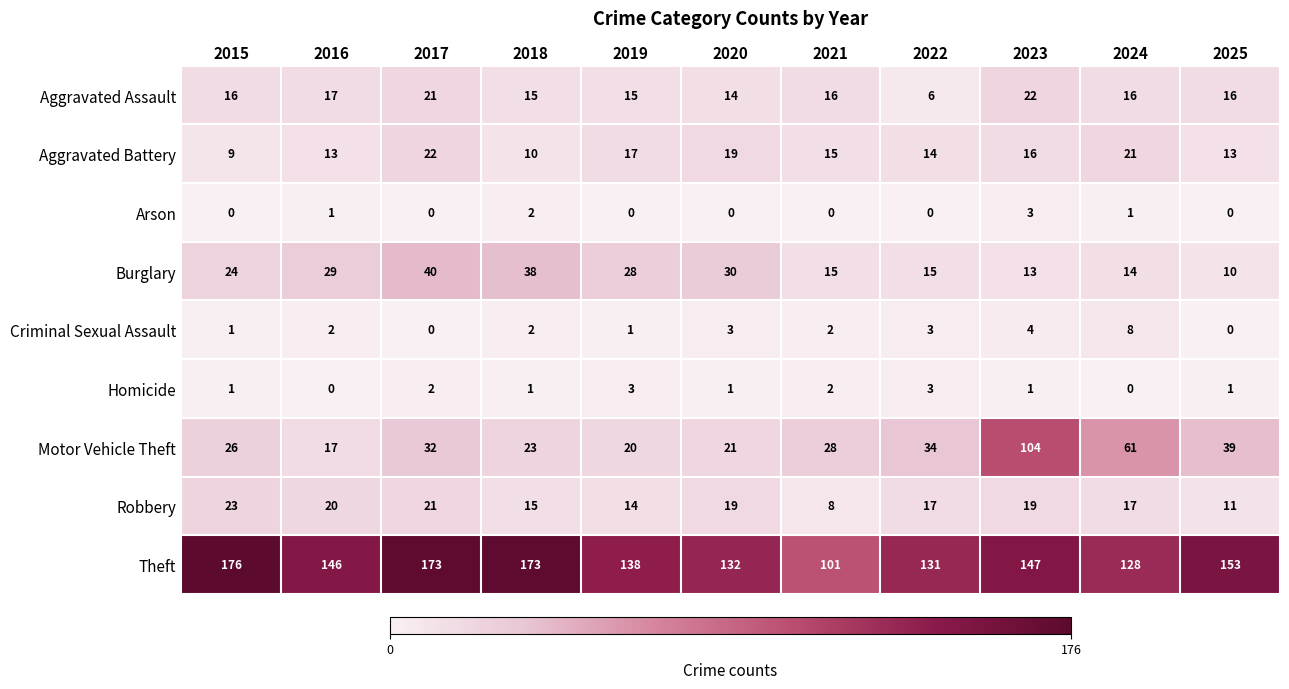

Which category has the highest value in the Motor Vehicle Theft series?

2023